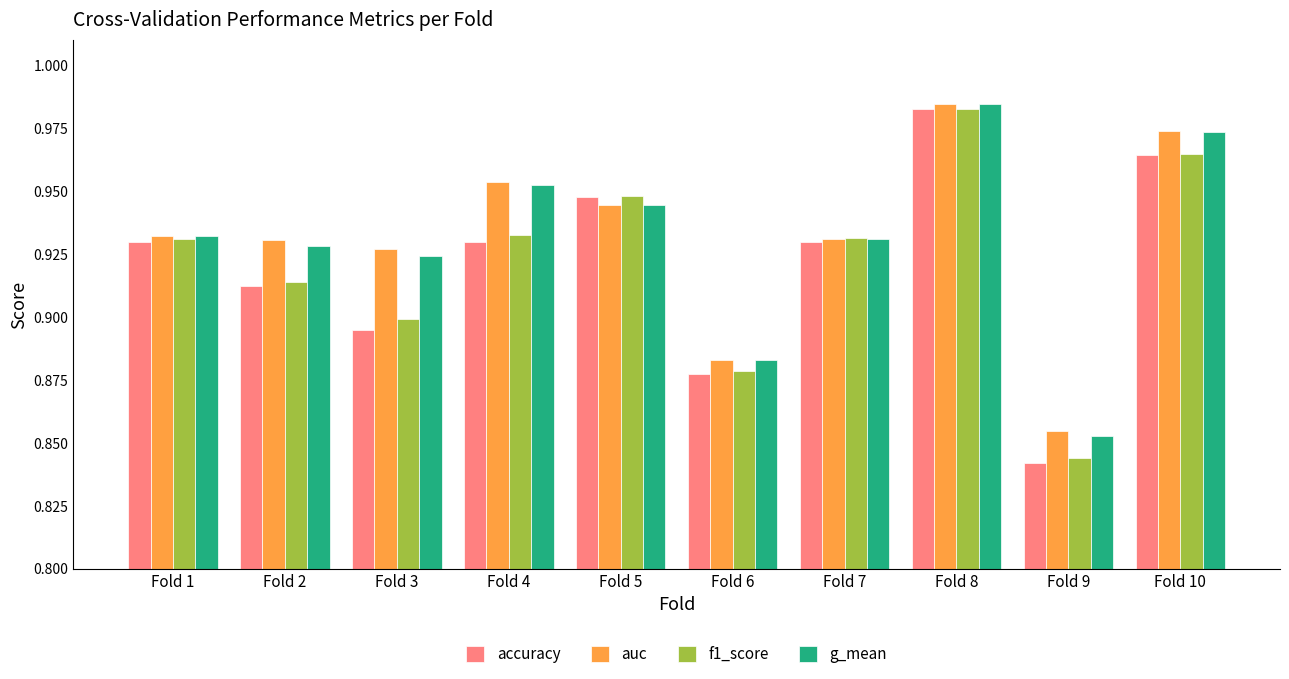

Are the bars horizontal?

No